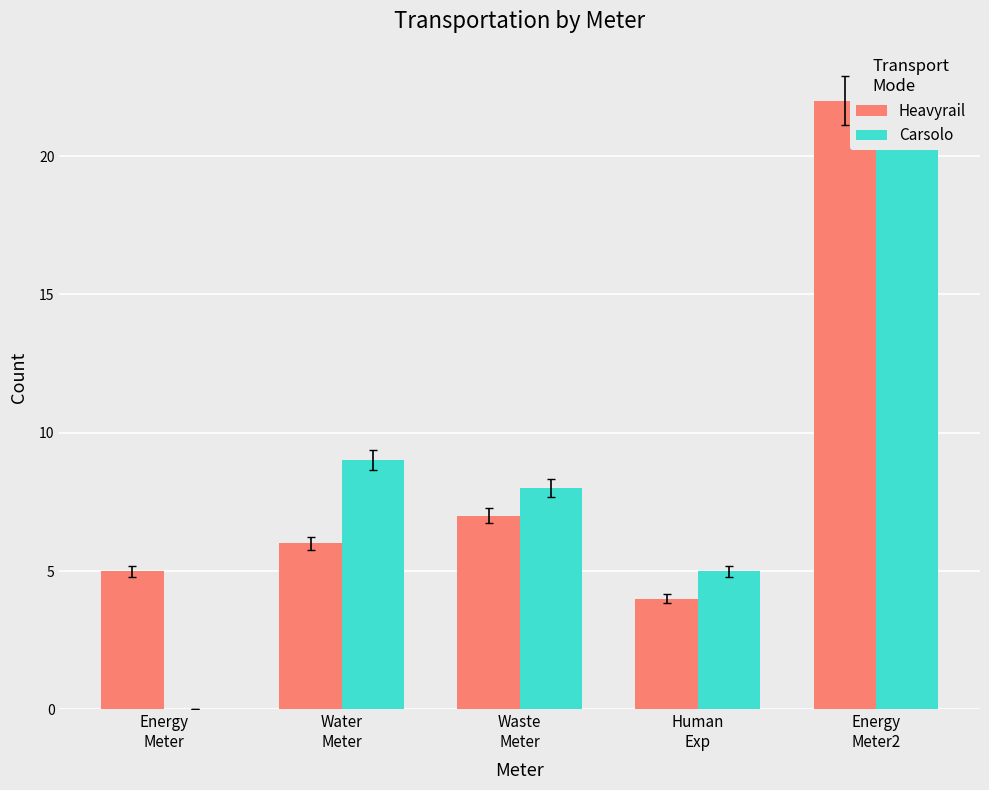

Which series has the largest range (max minus min)?

Carsolo